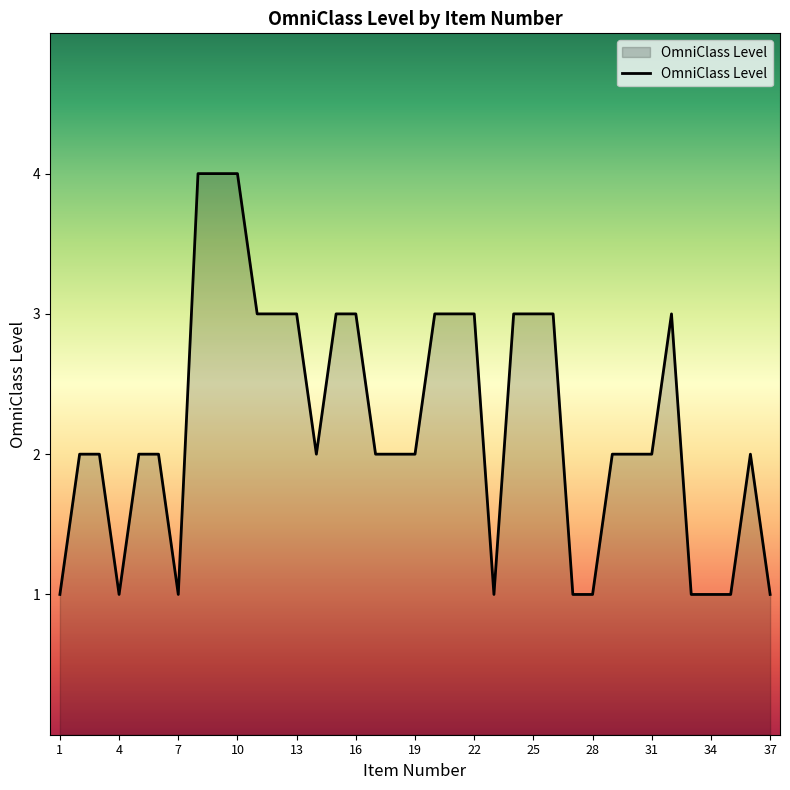

How many interior local peaks (higher than both neighbors) does the data have?

2